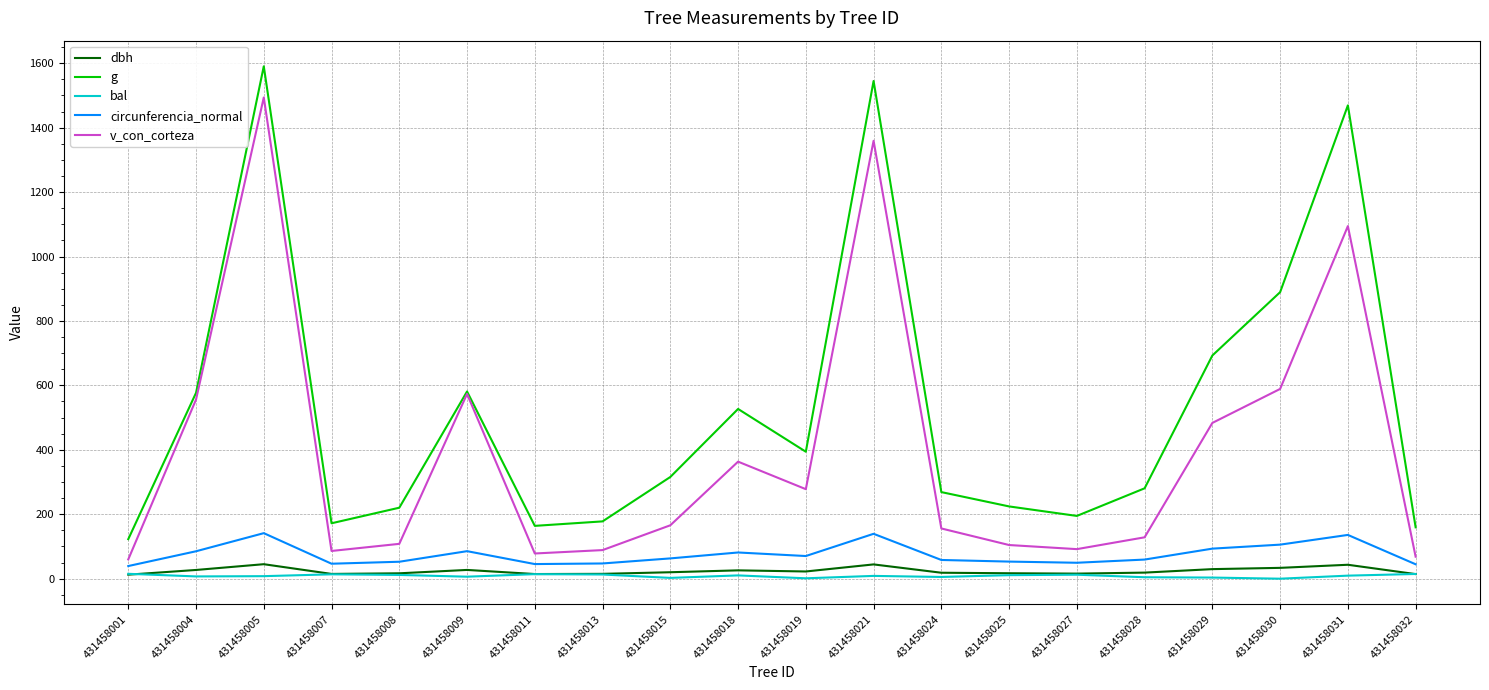

At which label does v_con_corteza reach its peak?

431458005